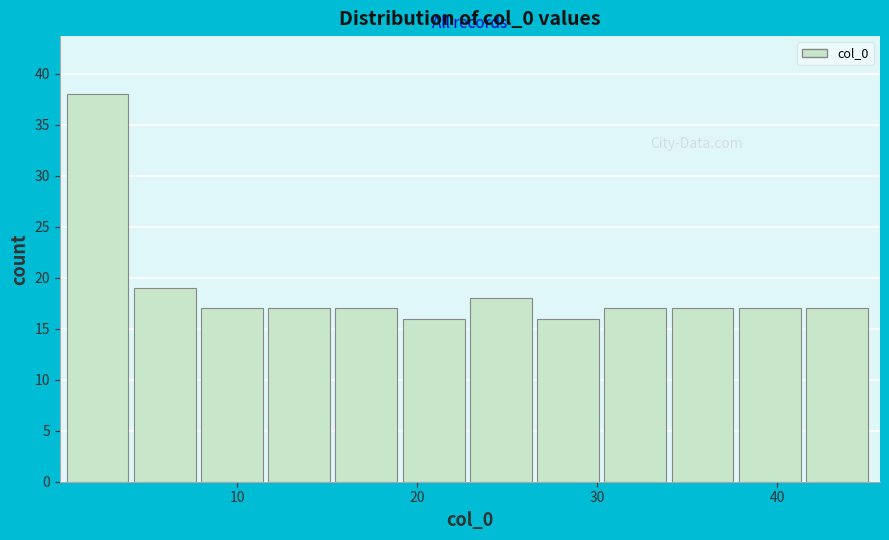

Around what value on the x-axis is the tallest bar? Give the approximate position of its centre, as read against the axis.

2